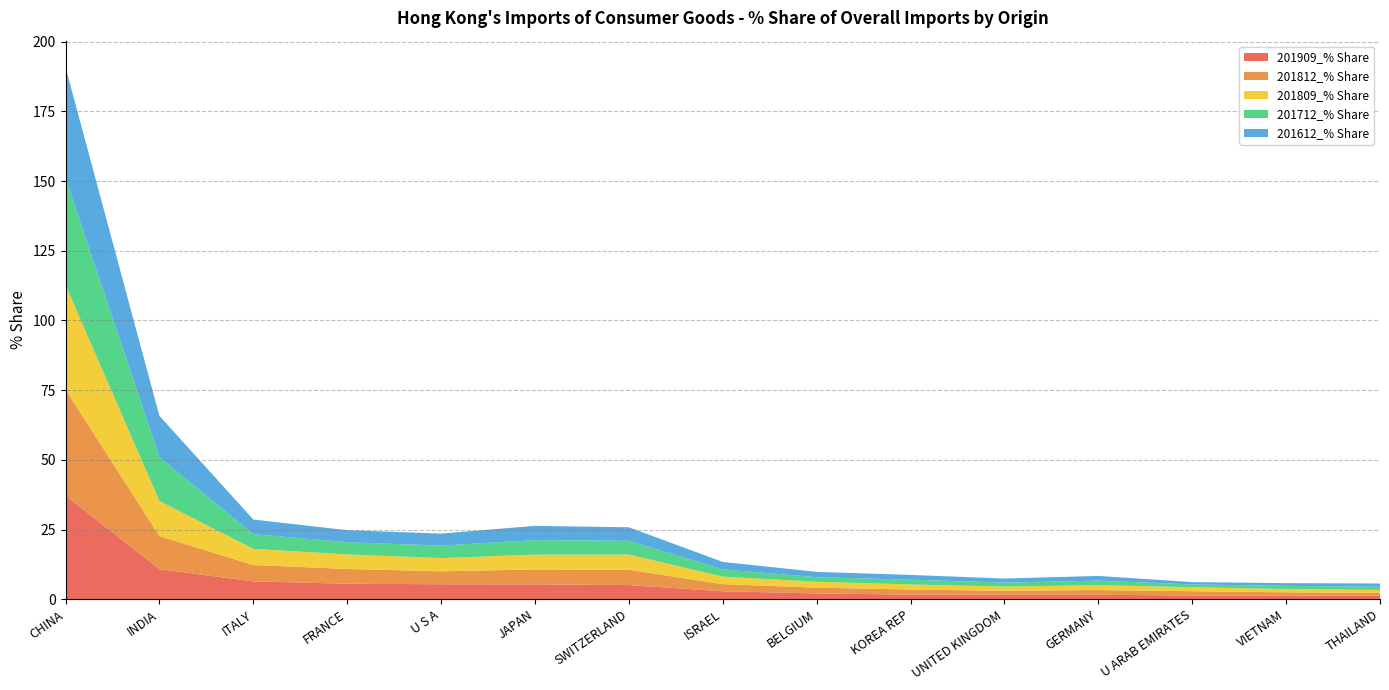

Reading left to right, transcribe all the data shown in this chart.

201909_% Share: CHINA=37.2	INDIA=10.8	ITALY=6.4	FRANCE=5.5	U S A=5.4	JAPAN=5.3	SWITZERLAND=5.1	ISRAEL=2.8	BELGIUM=2.1	KOREA REP=1.6	UNITED KINGDOM=1.6	GERMANY=1.6	U ARAB EMIRATES=1.4	VIETNAM=1.2	THAILAND=1.2
201812_% Share: CHINA=38.1	INDIA=11.9	ITALY=5.9	FRANCE=5.3	U S A=4.6	JAPAN=5.4	SWITZERLAND=5.5	ISRAEL=2.6	BELGIUM=2.1	KOREA REP=1.8	UNITED KINGDOM=1.5	GERMANY=1.7	U ARAB EMIRATES=1.5	VIETNAM=1.2	THAILAND=1.1
201809_% Share: CHINA=37.5	INDIA=12.6	ITALY=5.8	FRANCE=5.2	U S A=4.7	JAPAN=5.3	SWITZERLAND=5.5	ISRAEL=2.7	BELGIUM=2.1	KOREA REP=1.8	UNITED KINGDOM=1.5	GERMANY=1.7	U ARAB EMIRATES=1.4	VIETNAM=1.2	THAILAND=1.0
201712_% Share: CHINA=38.4	INDIA=15.8	ITALY=5.3	FRANCE=4.4	U S A=4.5	JAPAN=5.2	SWITZERLAND=5.0	ISRAEL=2.6	BELGIUM=1.6	KOREA REP=1.7	UNITED KINGDOM=1.4	GERMANY=1.6	U ARAB EMIRATES=1.0	VIETNAM=1.1	THAILAND=1.1
201612_% Share: CHINA=39.7	INDIA=14.8	ITALY=5.3	FRANCE=4.3	U S A=4.3	JAPAN=5.1	SWITZERLAND=4.8	ISRAEL=2.7	BELGIUM=1.9	KOREA REP=1.7	UNITED KINGDOM=1.5	GERMANY=1.7	U ARAB EMIRATES=0.8	VIETNAM=1.0	THAILAND=1.2